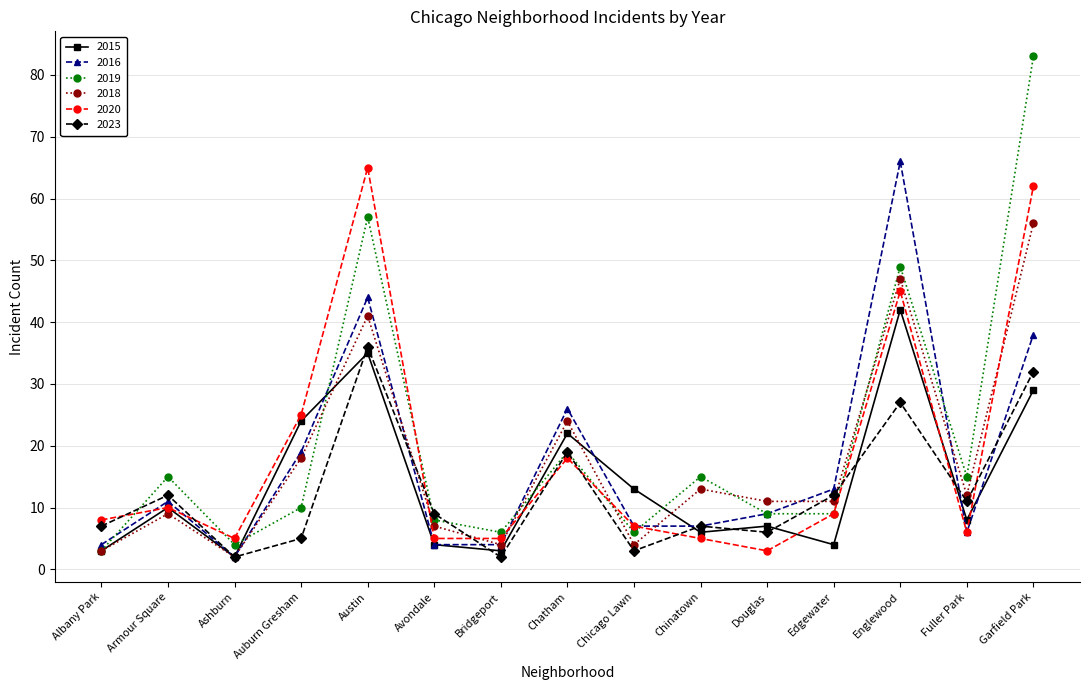

In 2023, how many points are higher than both neighbors (excluding endpoints)?

5